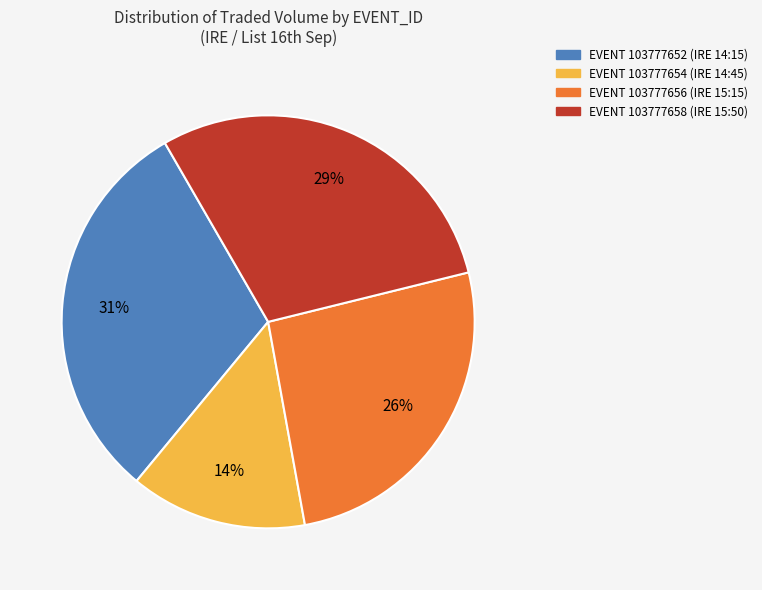

Do EVENT 103777658 (IRE 15:50) and EVENT 103777654 (IRE 14:45) together represent more than half of the pie?

No